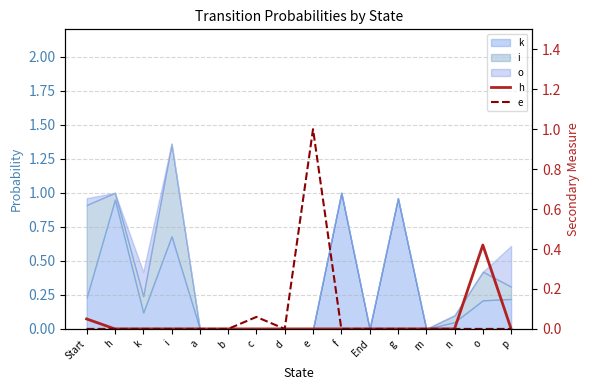

What is the average value of the e series?

0.1